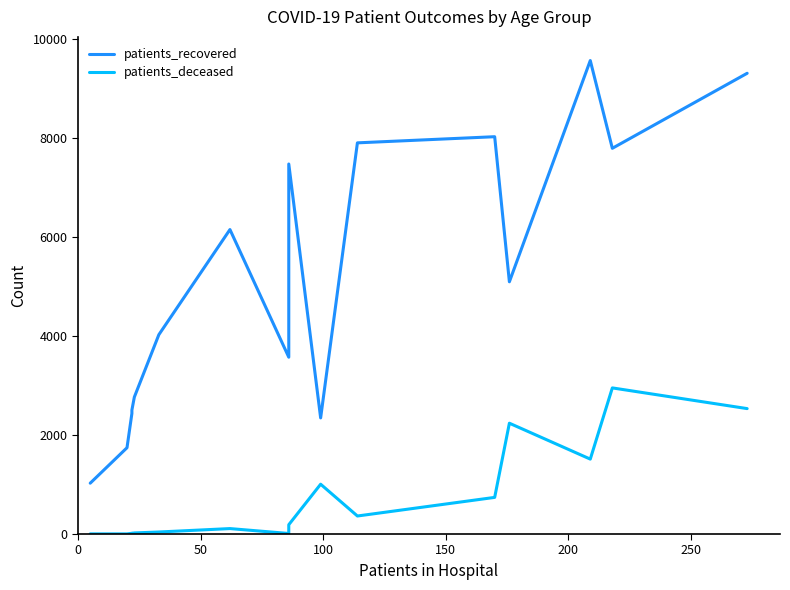

List the series in order of their peak value, highest first.

patients_recovered, patients_deceased